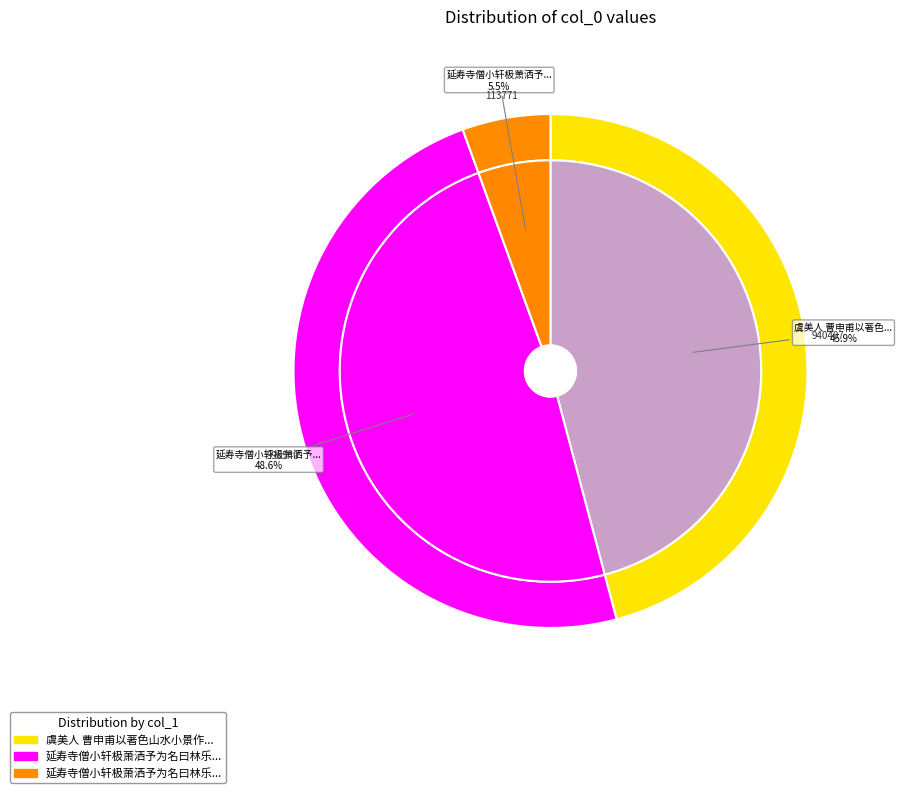

To the nearest percent, what portion does 延寿寺僧小轩极萧洒予为名曰林乐取庄生所谓 represent?

6%